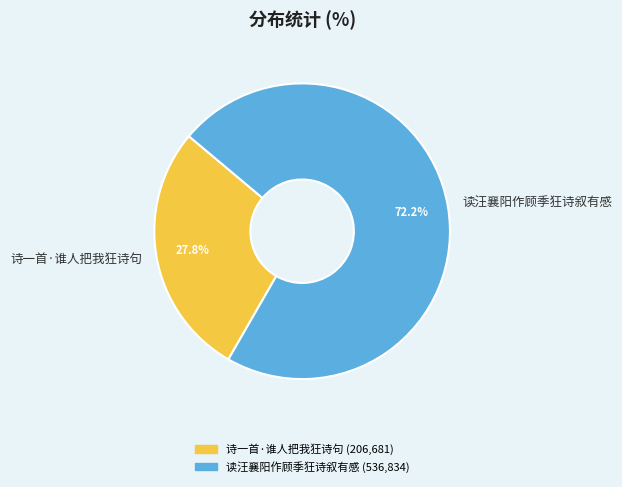

What is the ratio of the value at 读汪襄阳作顾季狂诗叙有感 to the value at 诗一首·谁人把我狂诗句?

2.6